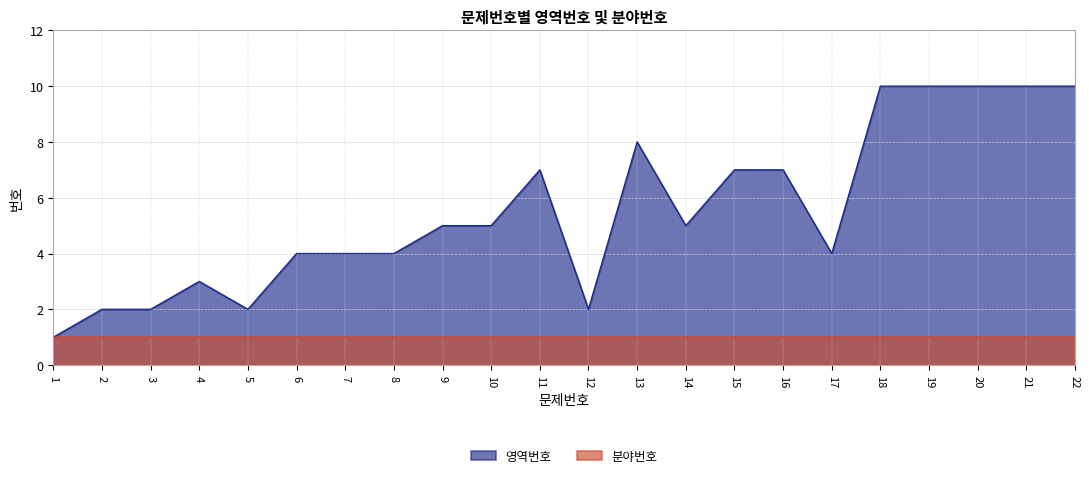

How many values are between 3 and 8?

12